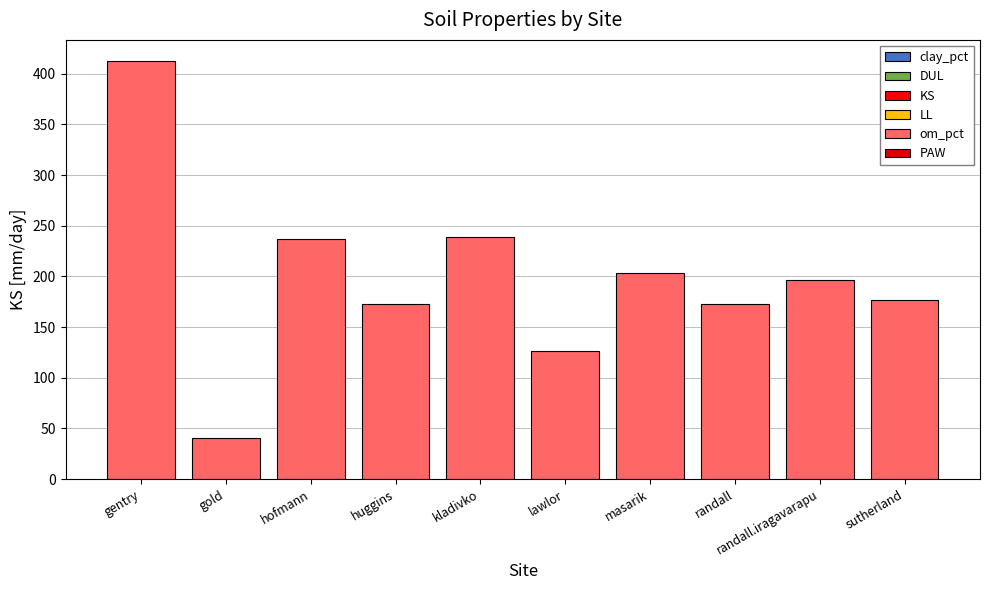

How many data points are less than 196?

5